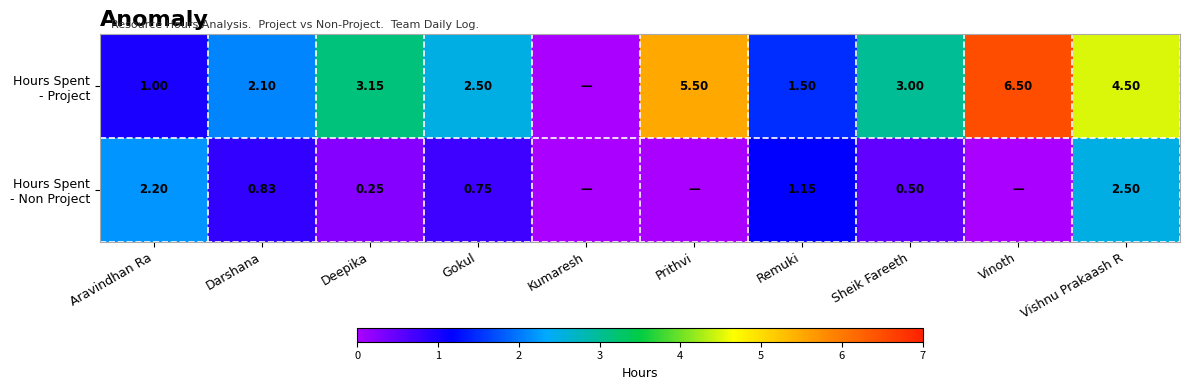

Rank the categories by Hours Spent - Non Project value from highest to lowest.

Vishnu Prakaash R, Aravindhan Ra, Remuki, Darshana, Gokul, Sheik Fareeth, Deepika, Kumaresh, Prithvi, Vinoth